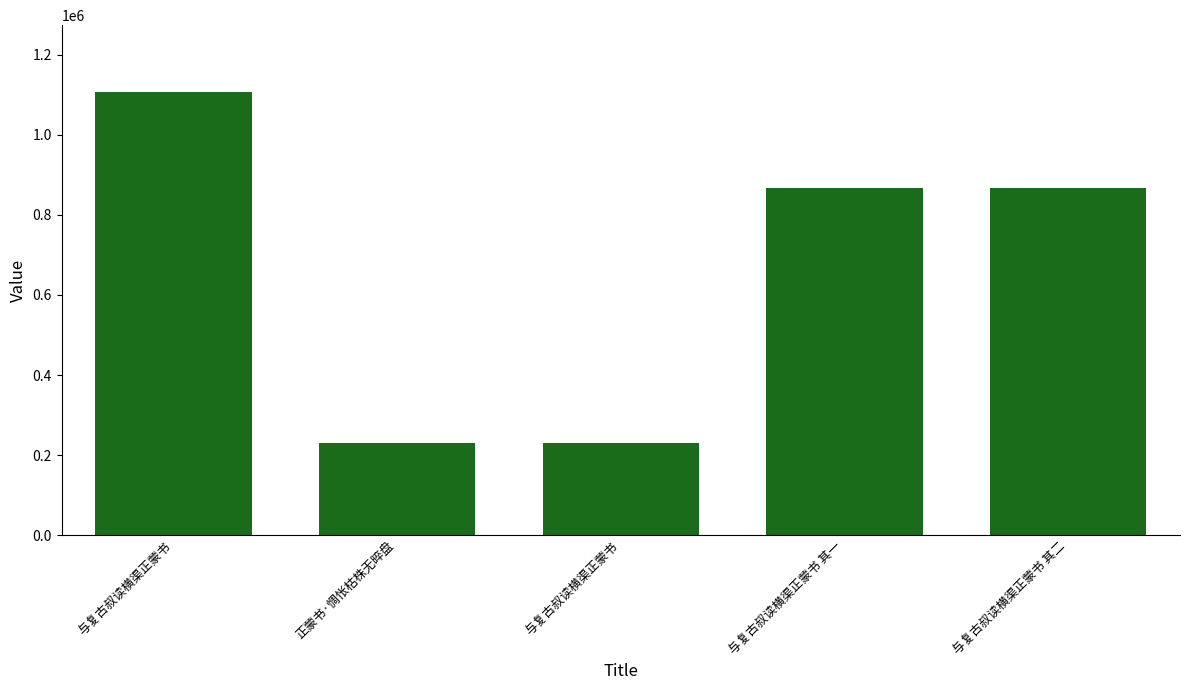

Does the chart contain any negative values?

No